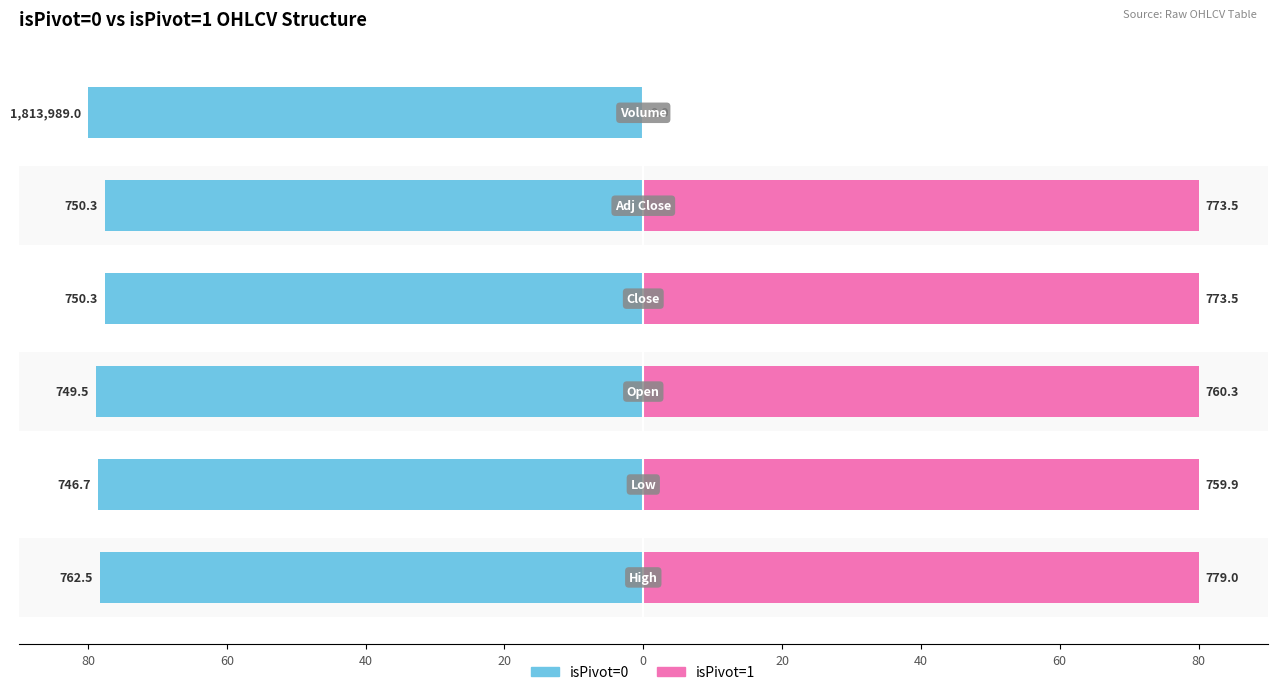

What is the average value of the isPivot=1 series?

66.7